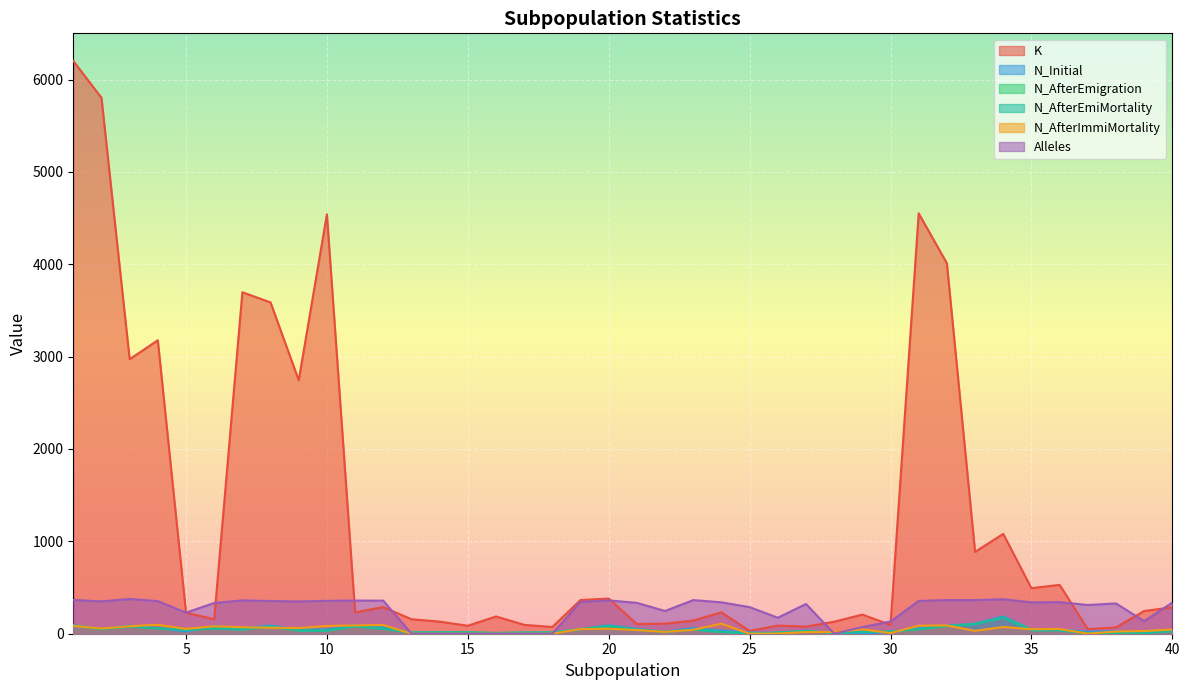

Count the number of data series in this chart.

6